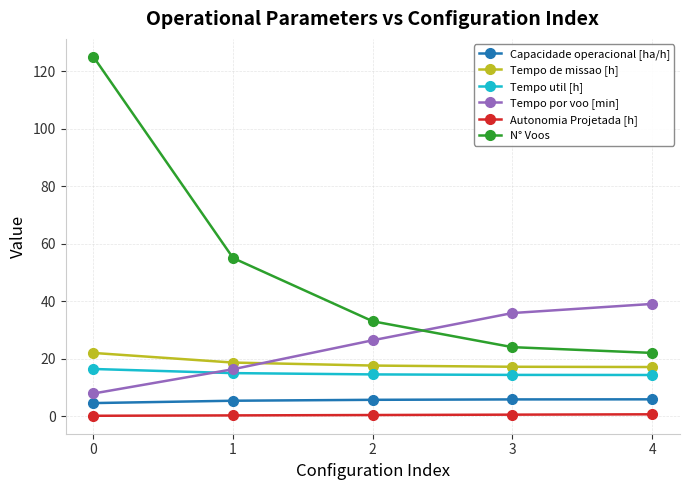

What is the value of the Tempo de missao [h] point at the 1st from the left?

22.0